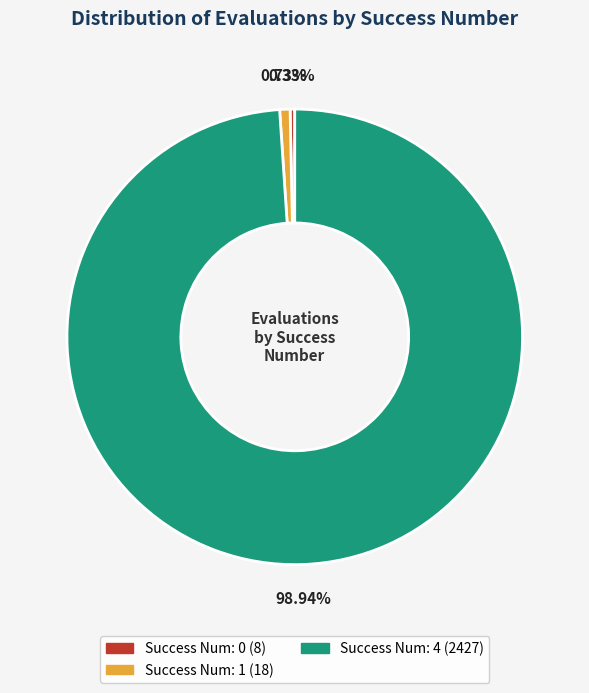

Is there any slice that represents more than half of the pie?

Yes